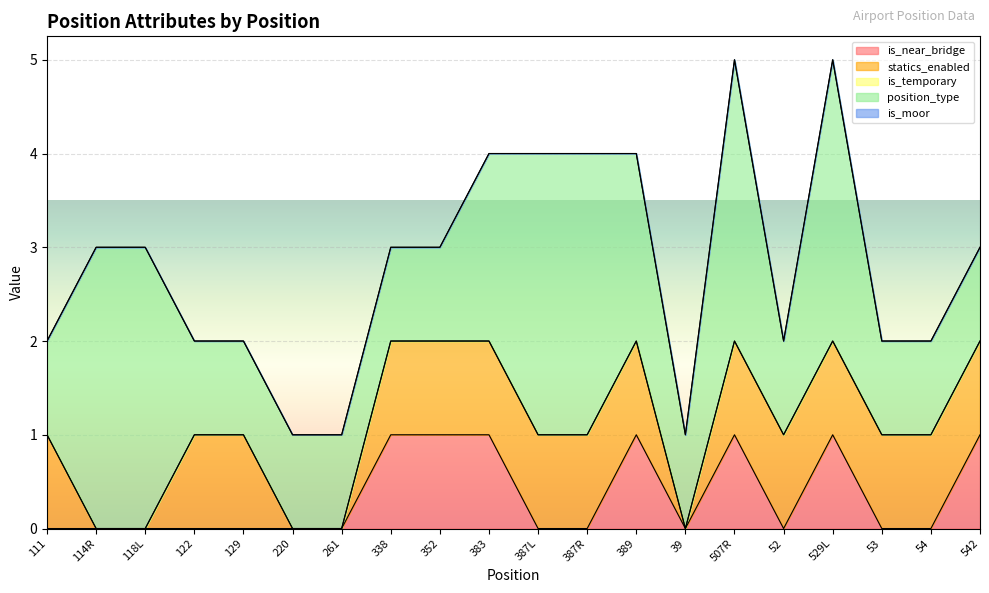

Count the is_near_bridge values in the range 0 to 1.

20